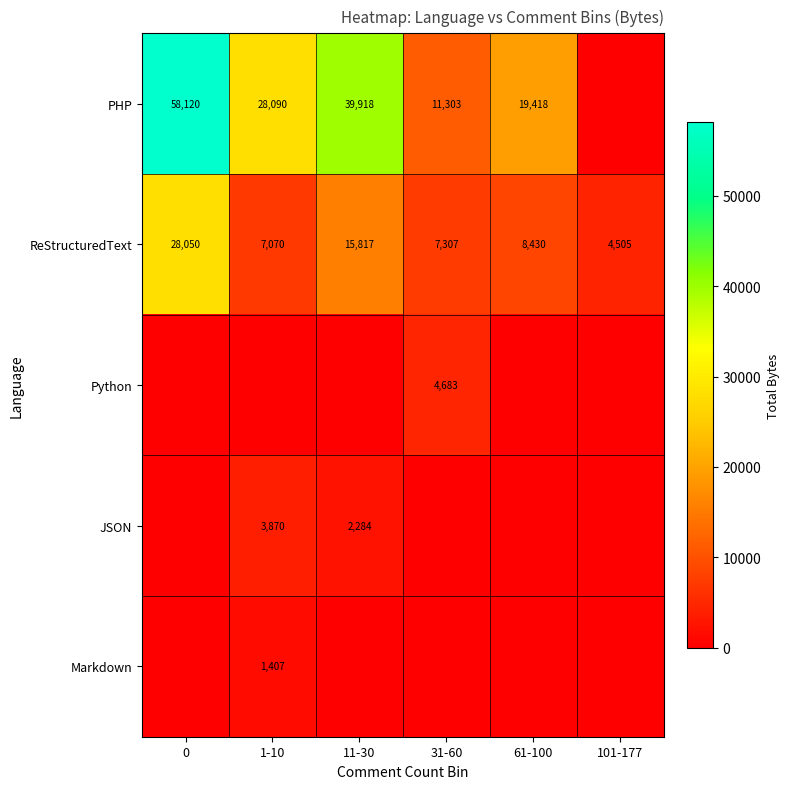

At which category does the chart reach its minimum across all series?

101-177